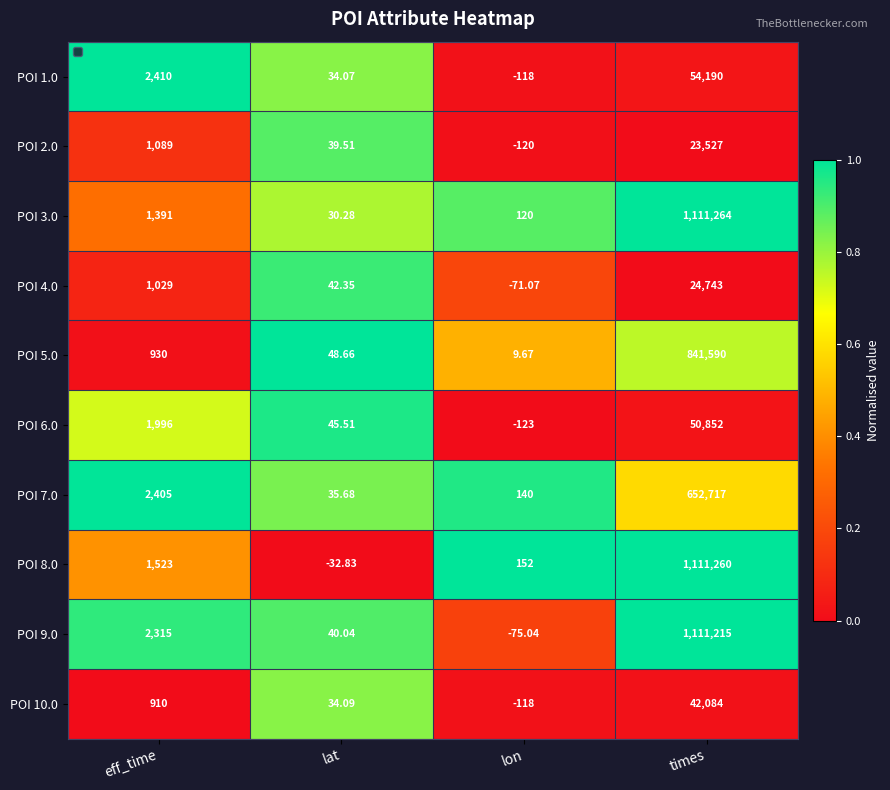

At which category is the sum across all series the highest?

times